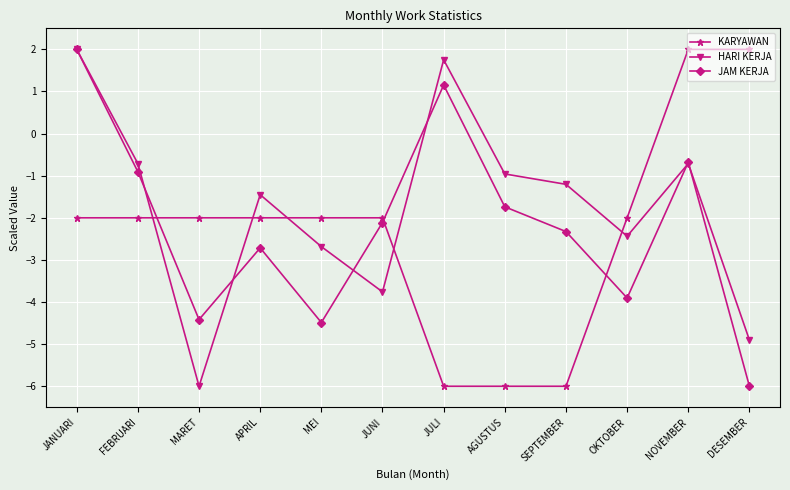

What is the spread (max minus min) of values at JUNI?

1.8